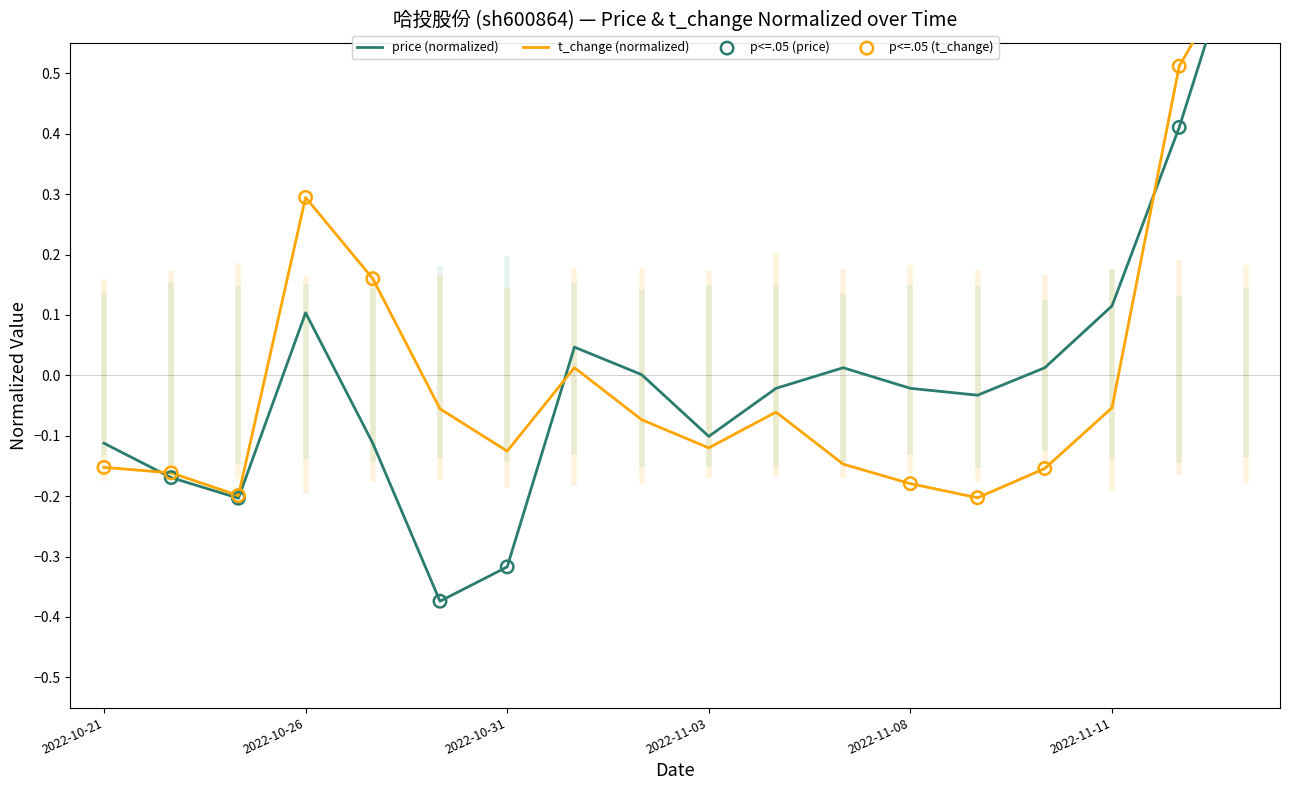

At how many categories does at least one series exceed 0?

9